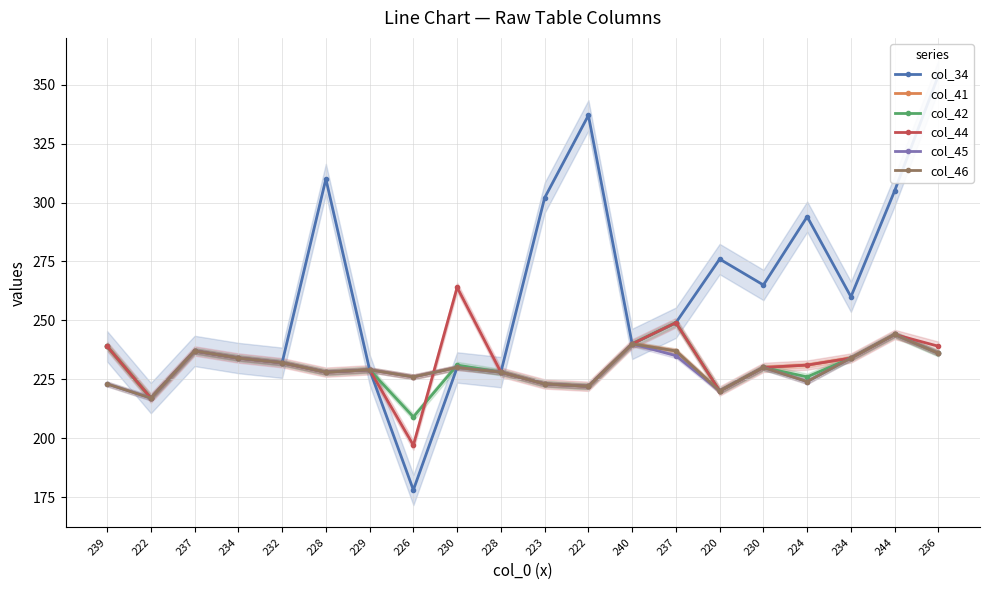

How many values in the col_45 series exceed 230?

8